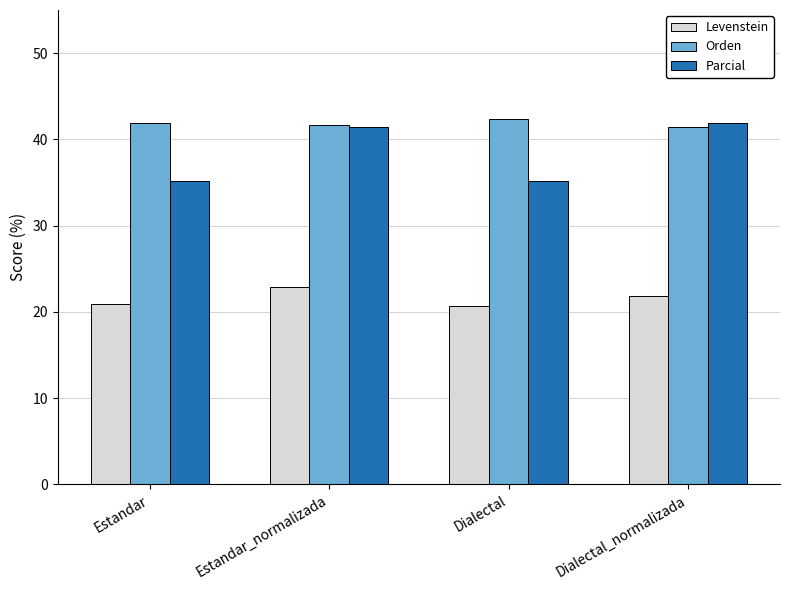

Does the chart contain stacked bars?

No